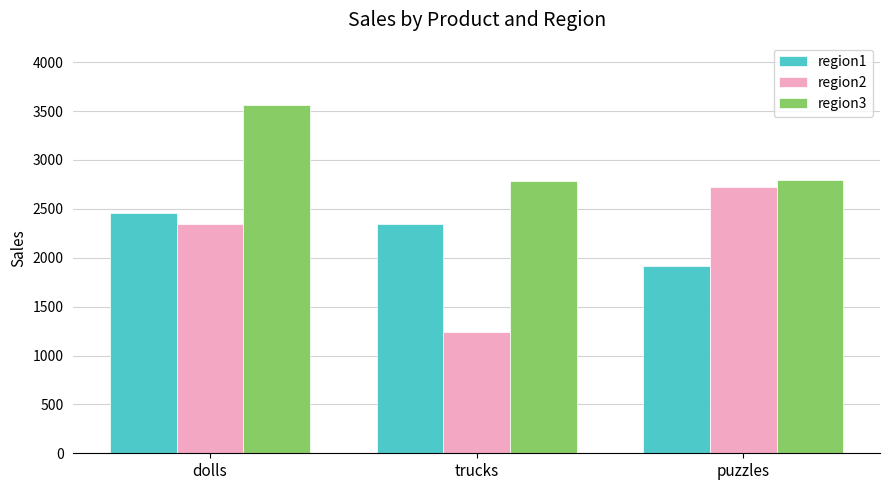

How many data points in region1 are less than 2344?

1